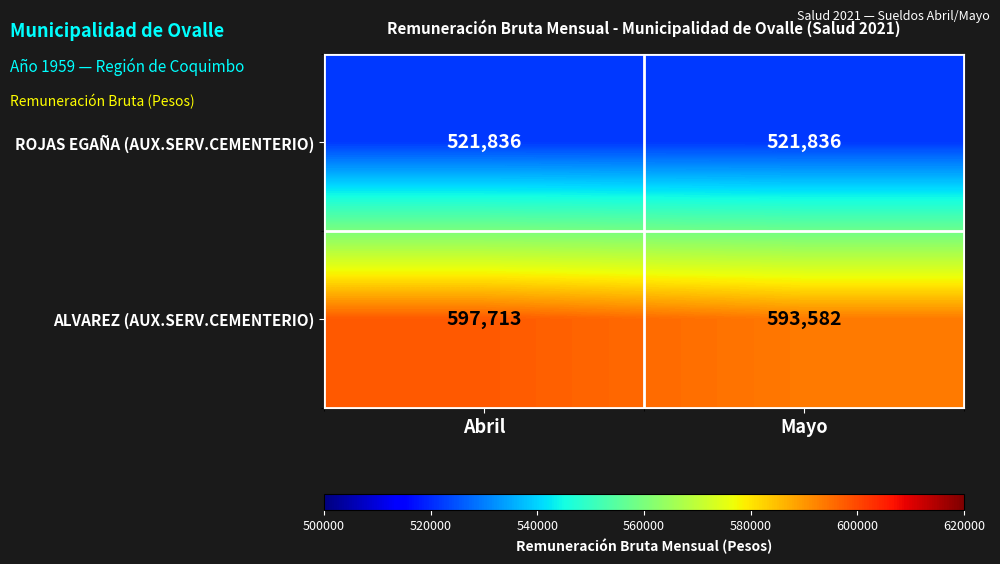

Reading left to right, extract all data points from this chart.

ROJAS EGAÑA (AUX.SERV.CEMENTERIO): 521836	521836
ALVAREZ (AUX.SERV.CEMENTERIO): 597713	593582